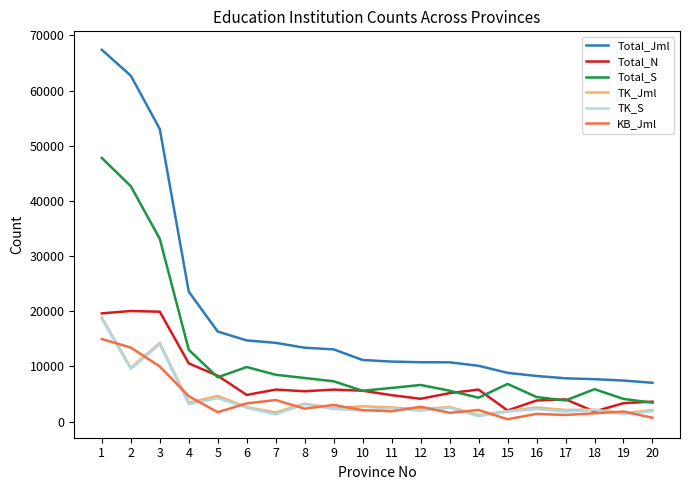

Which series has the largest total across all categories?

Total_Jml